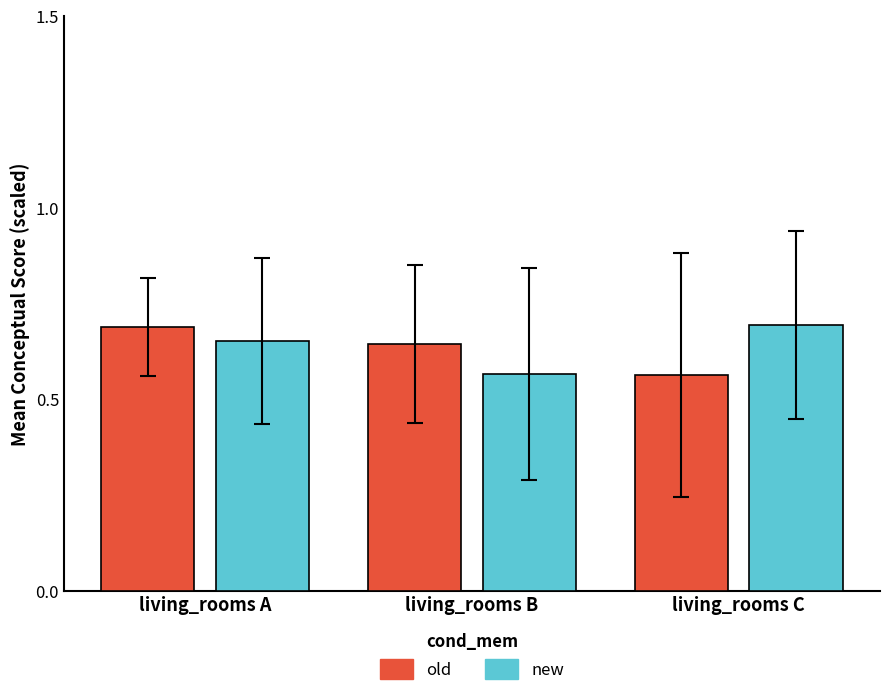

What is the spread (max minus min) of values at living_rooms B?

0.1